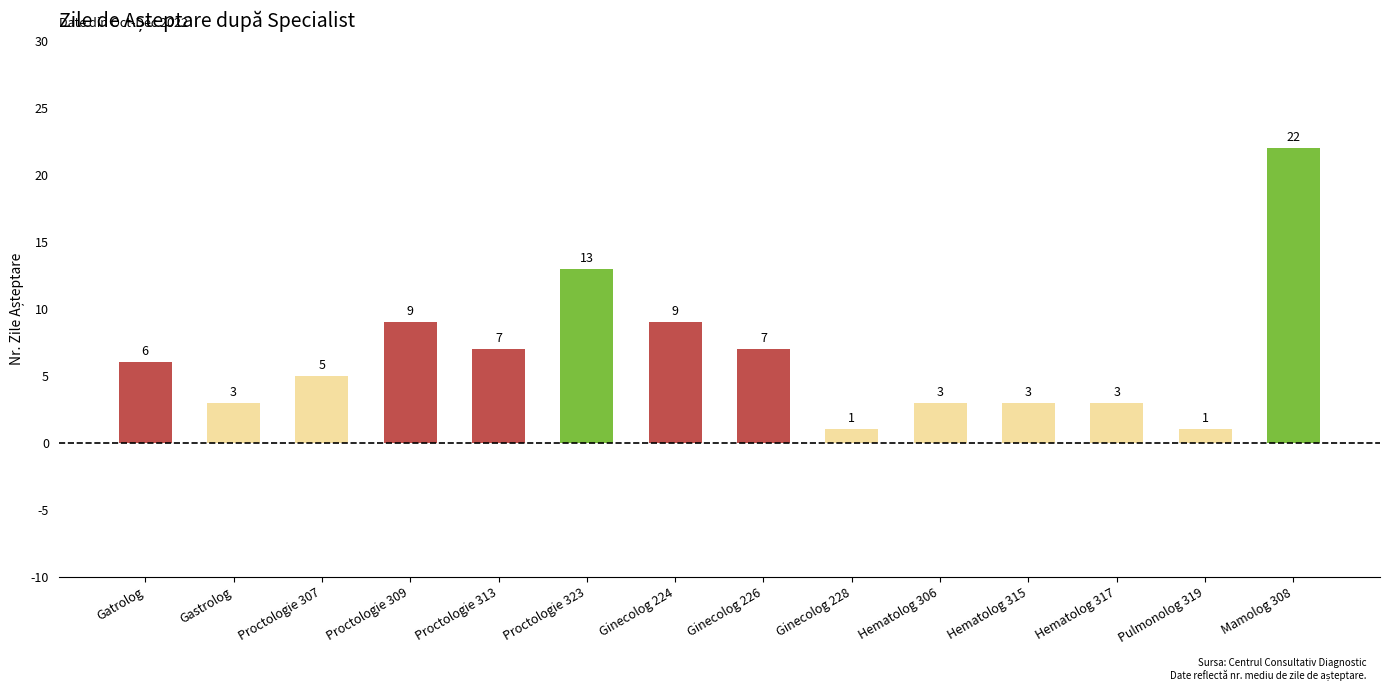

The value at Gatrolog is 3. True or false?

False